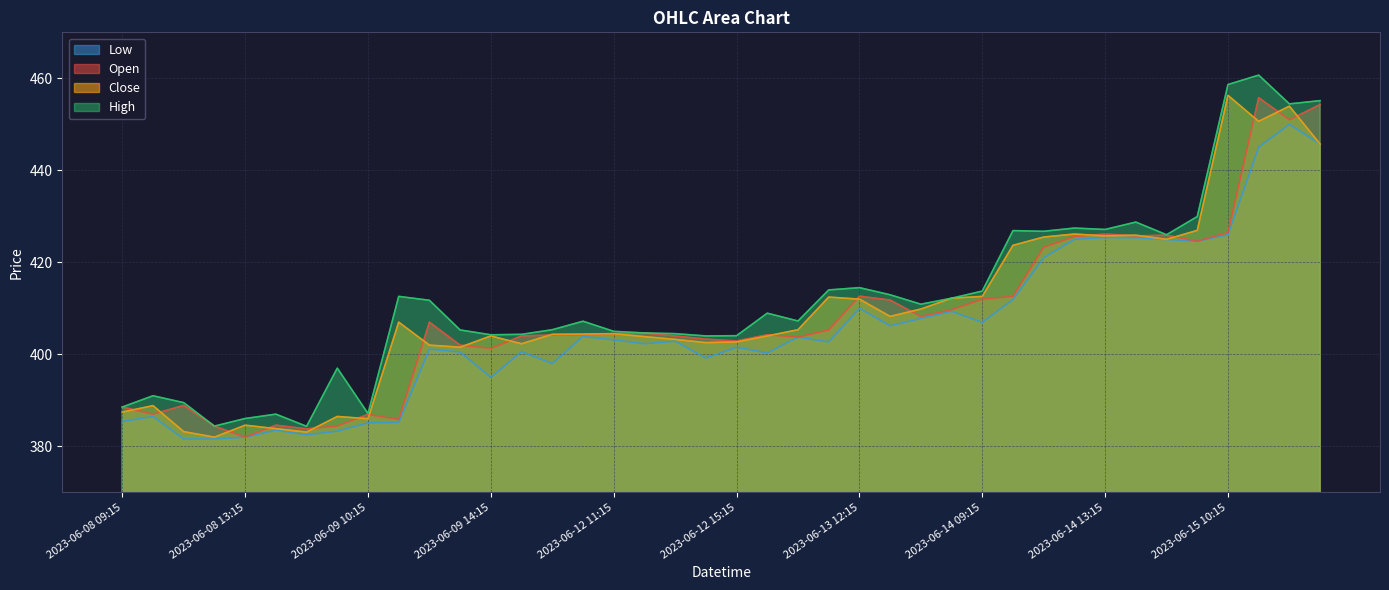

How many interior local peaks does the High series have?

11